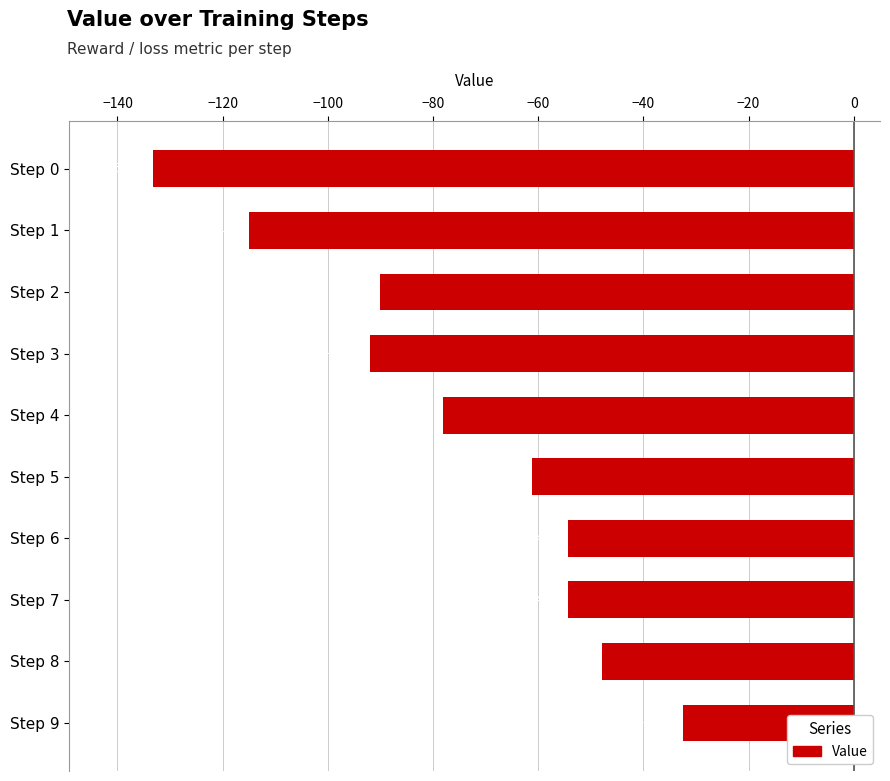

Are the bars horizontal?

Yes